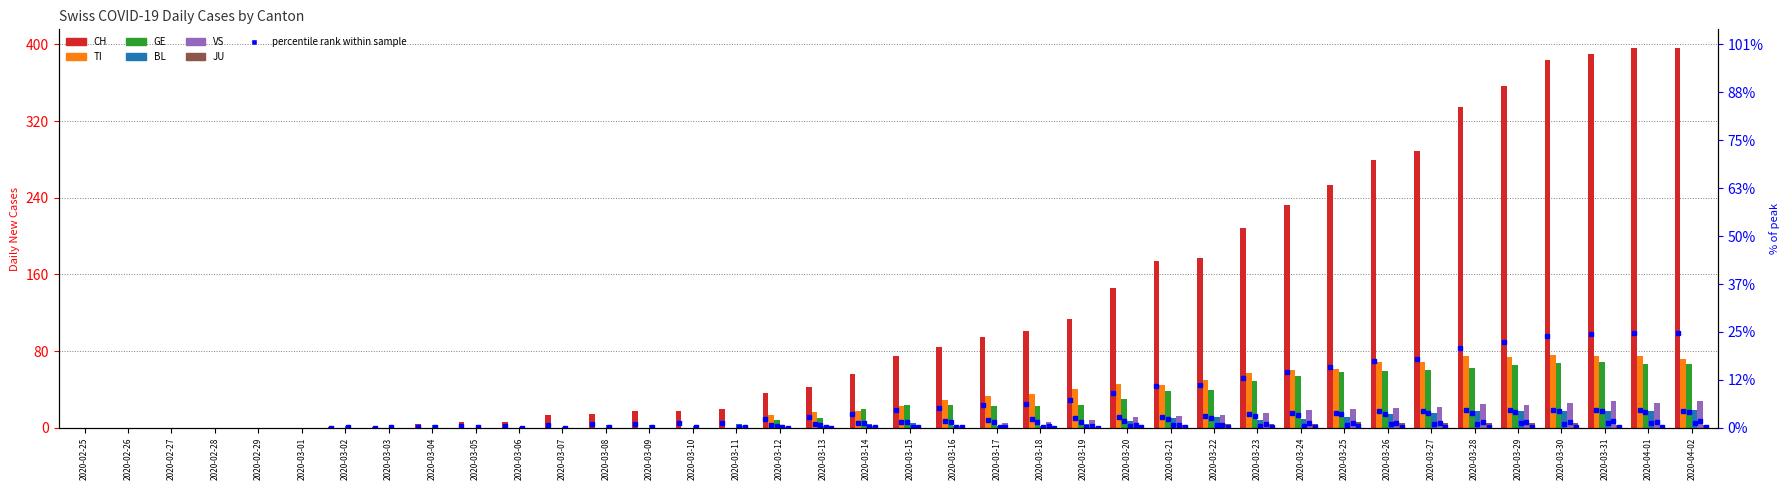

Where does the CH series first go above 75?

2020-03-16